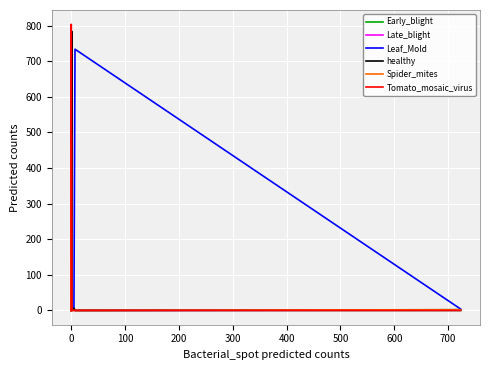

How many lines are shown in the chart?

6